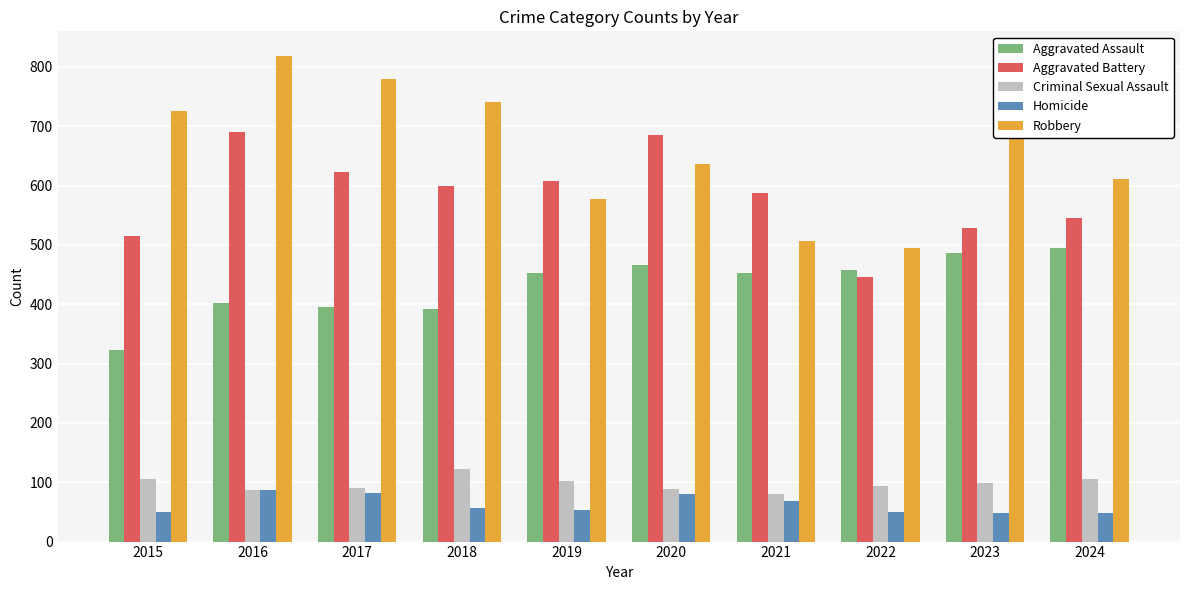

True or false: Criminal Sexual Assault has a value of 116 at 2021.

False